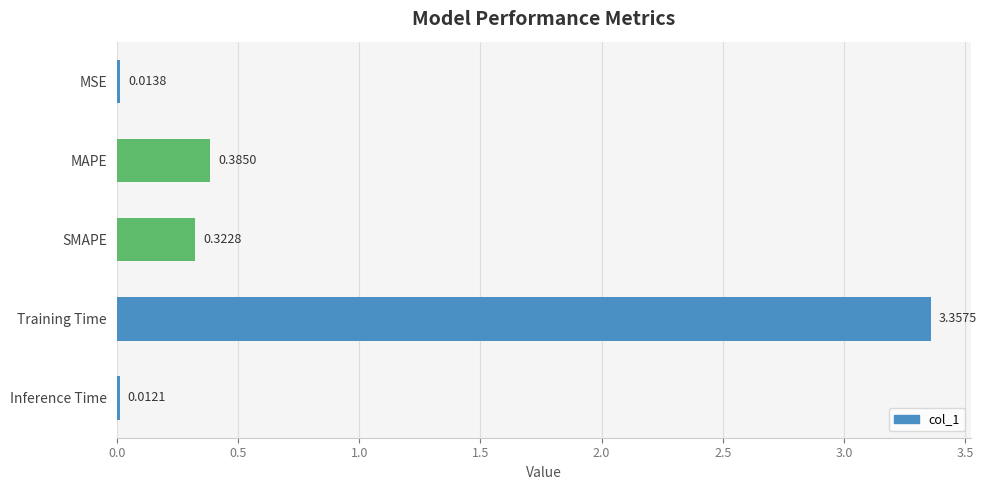

List the labels in order of value, largest first.

Training Time, MAPE, SMAPE, MSE, Inference Time